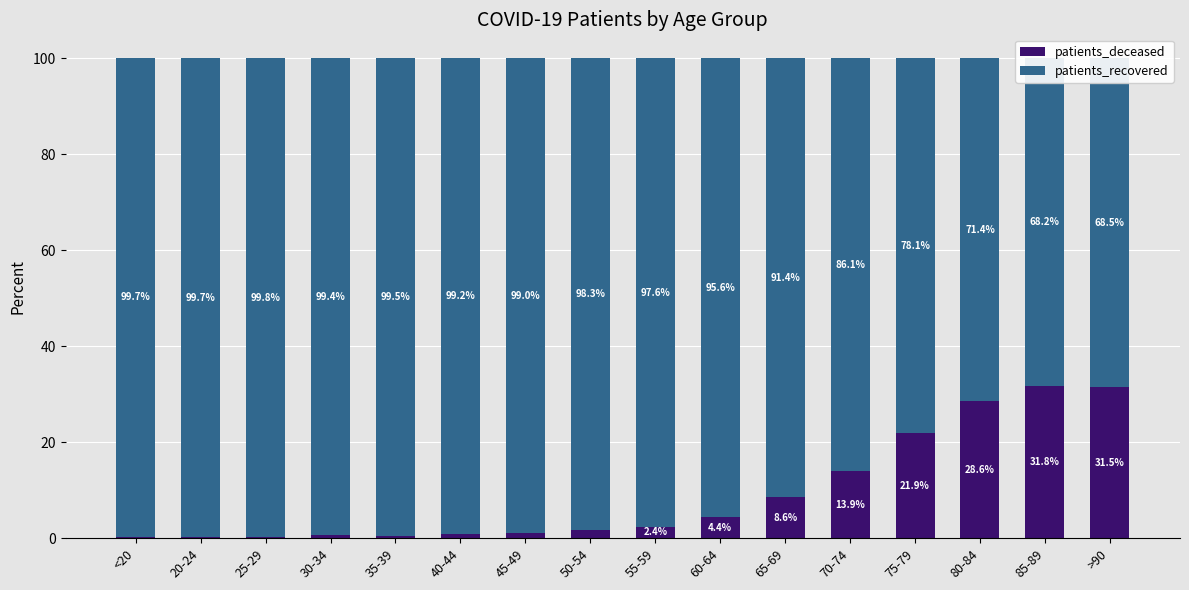

True or false: patients_deceased has a value of 0.5 at 55-59.

False